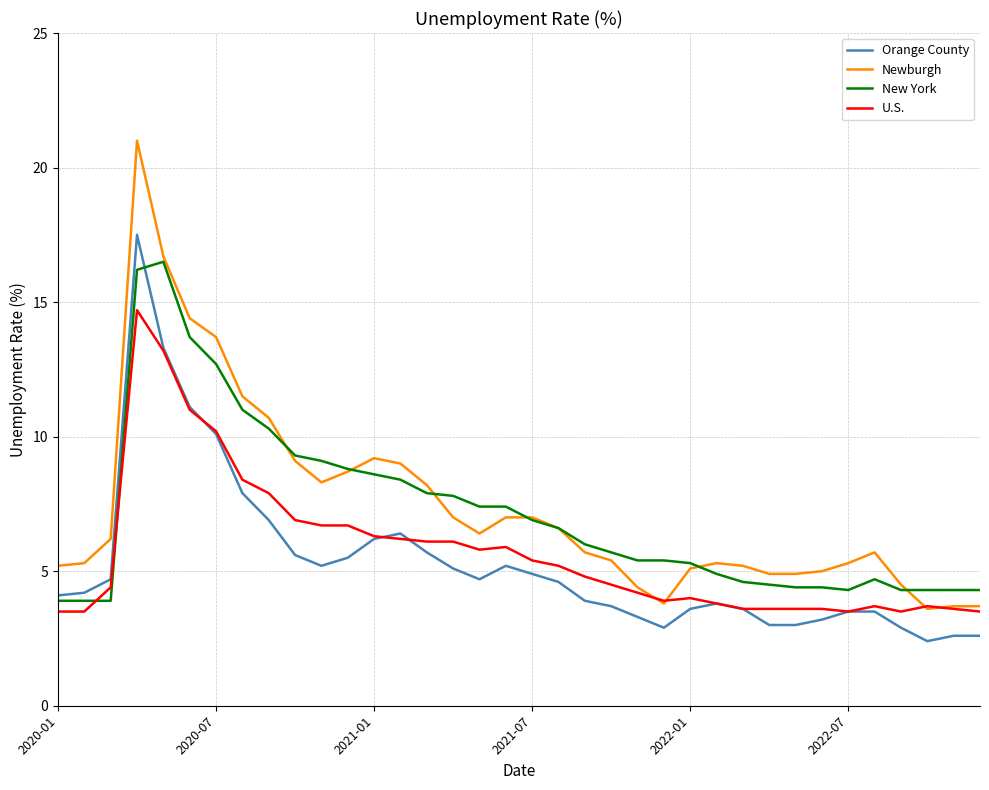

How many distinct data groups are displayed?

4